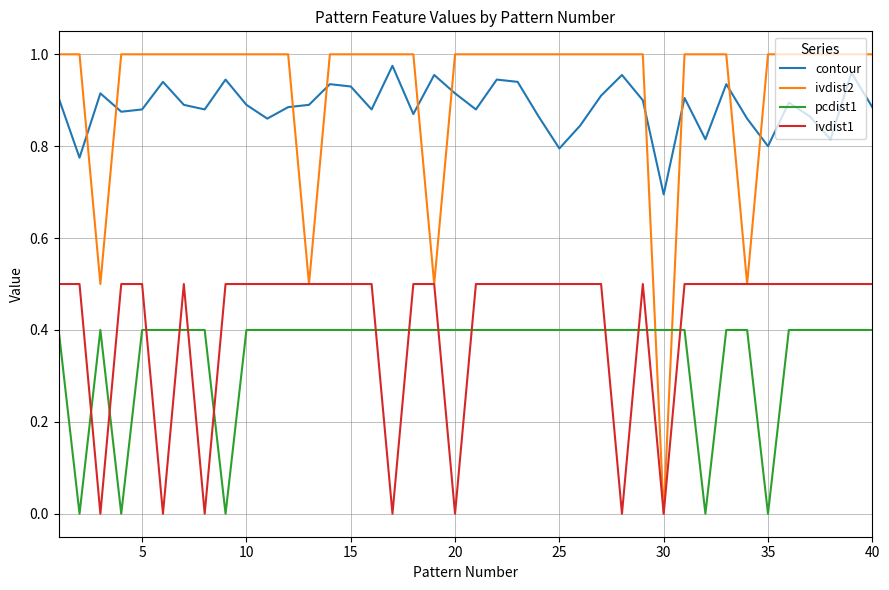

True or false: ivdist2 and pcdist1 intersect in this chart.

True